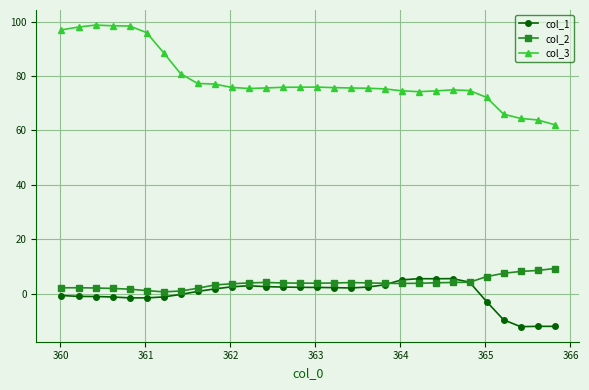

Which series has the widest spread of values?

col_3